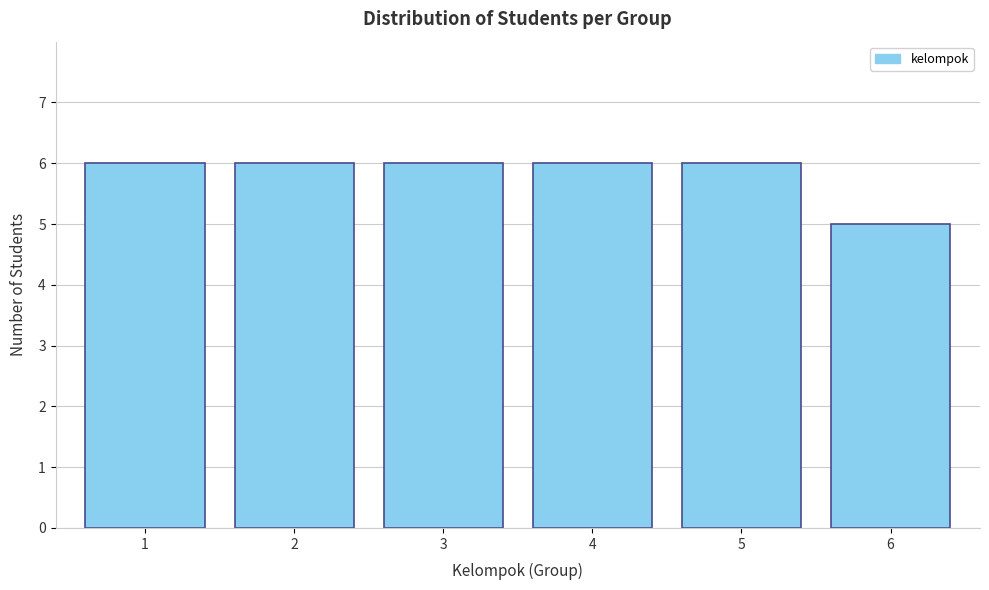

Reading left to right, list all the values displayed in this chart.

6	6	6	6	6	5